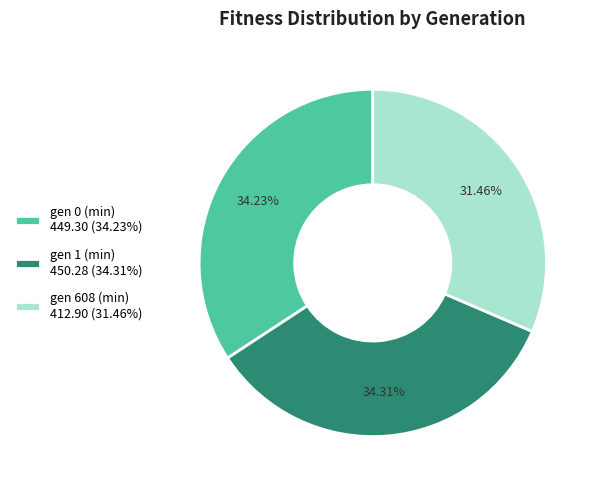

What is the total percentage of gen 1 (min) and gen 0 (min)?

68.5%